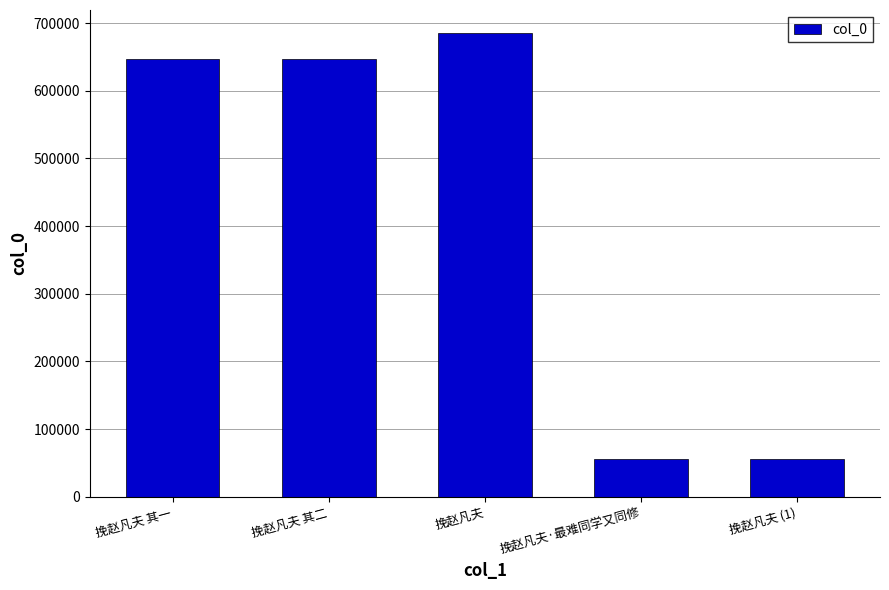

How many bars are there in total?

5